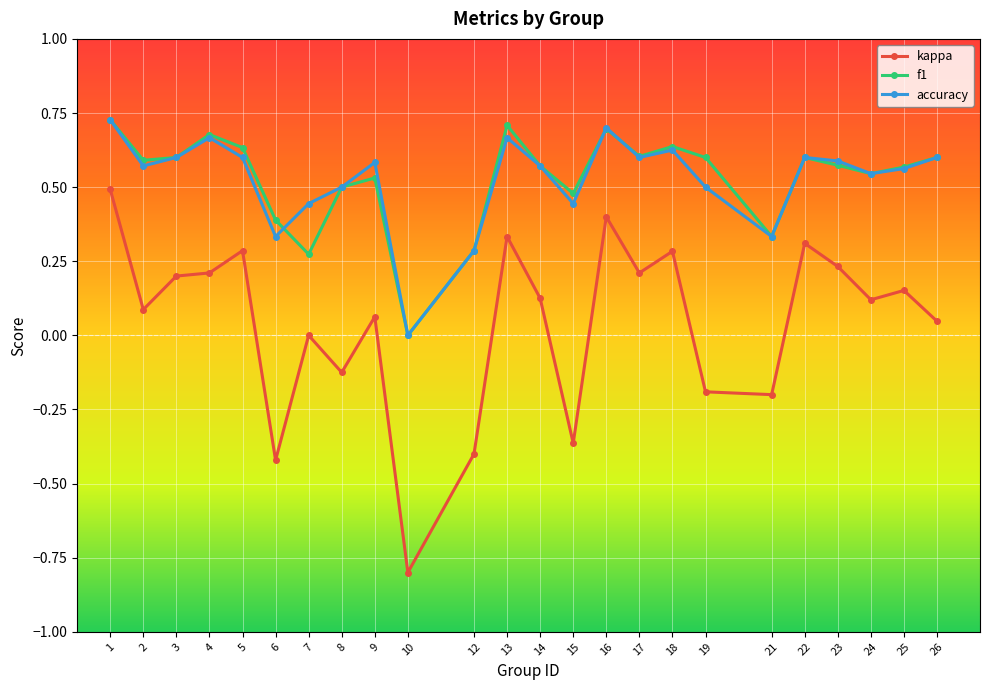

True or false: kappa and f1 cross at least once.

False